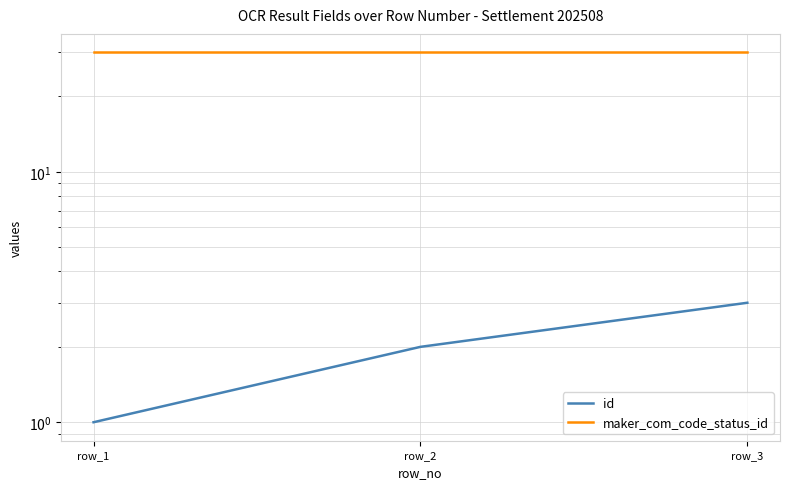

What is the minimum value shown in the chart?

1